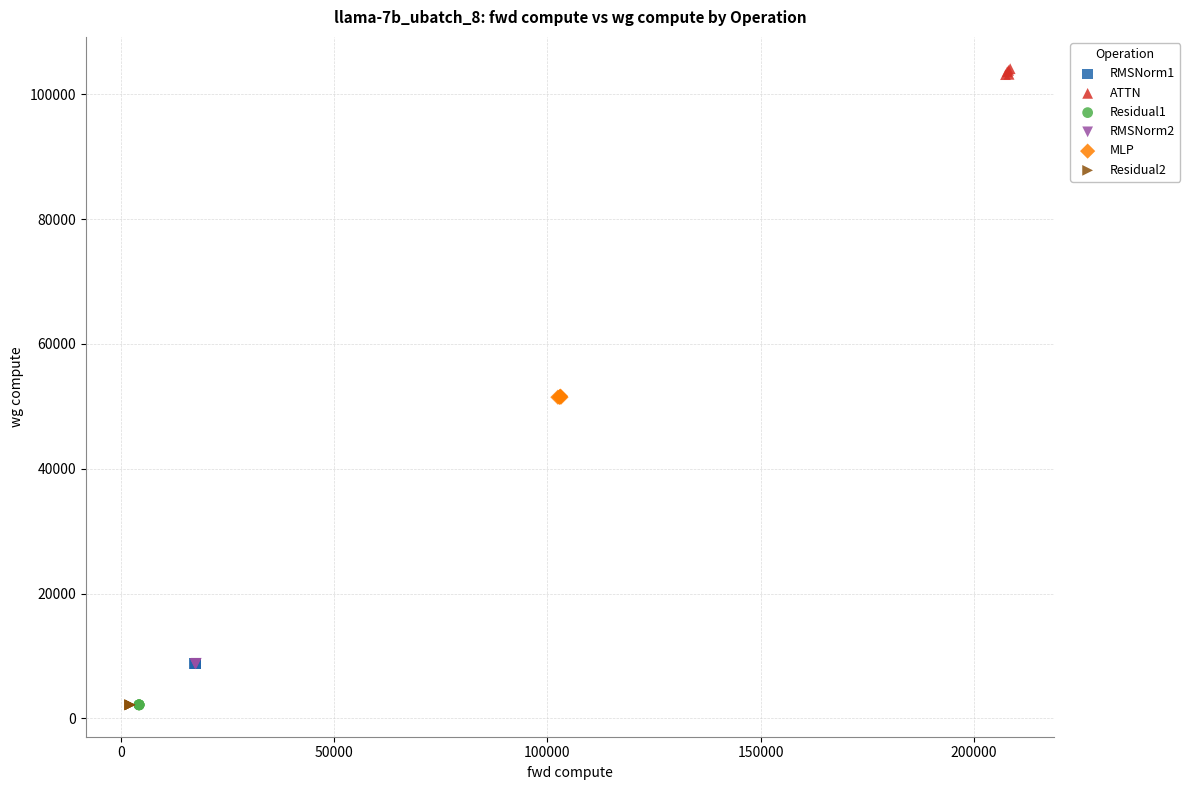

Which series reaches the maximum Y coordinate?

ATTN